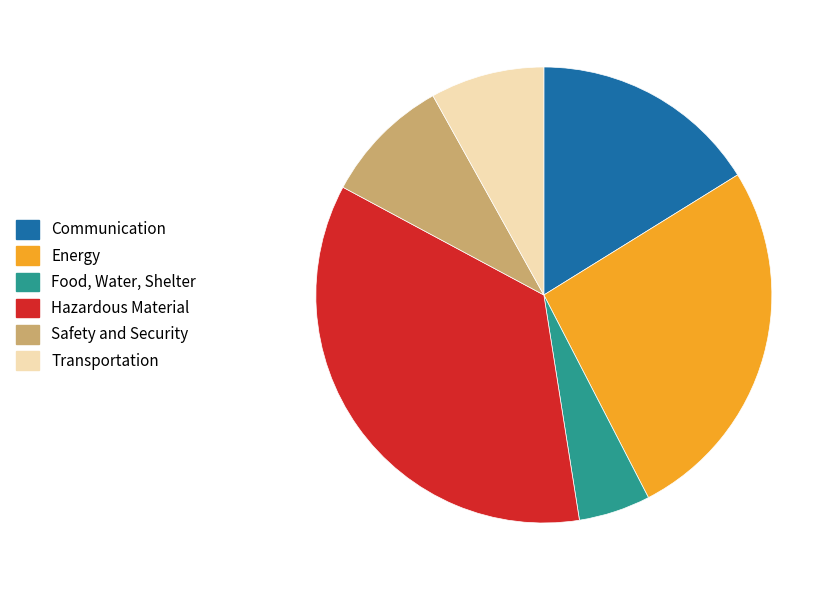

Do Energy and Safety and Security together represent more than half of the pie?

No